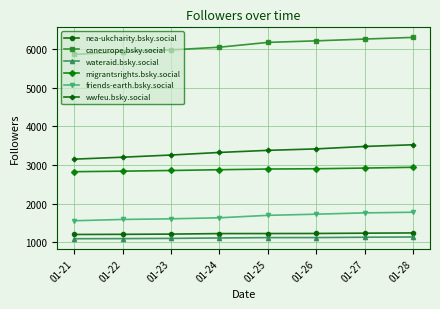

What is the spread (max minus min) of values at 01-26?

5089